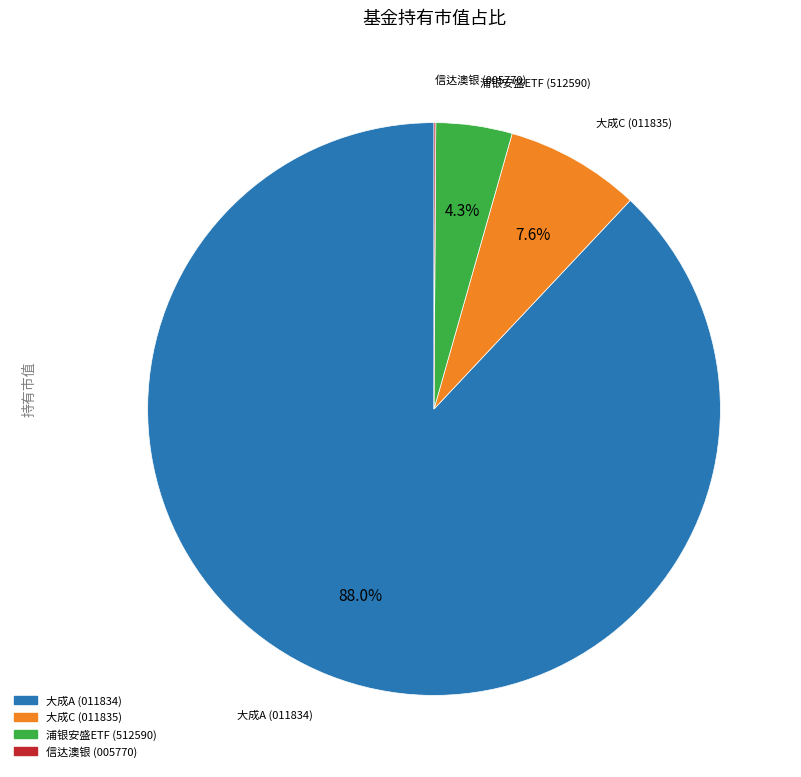

Is there a majority slice in this chart?

Yes